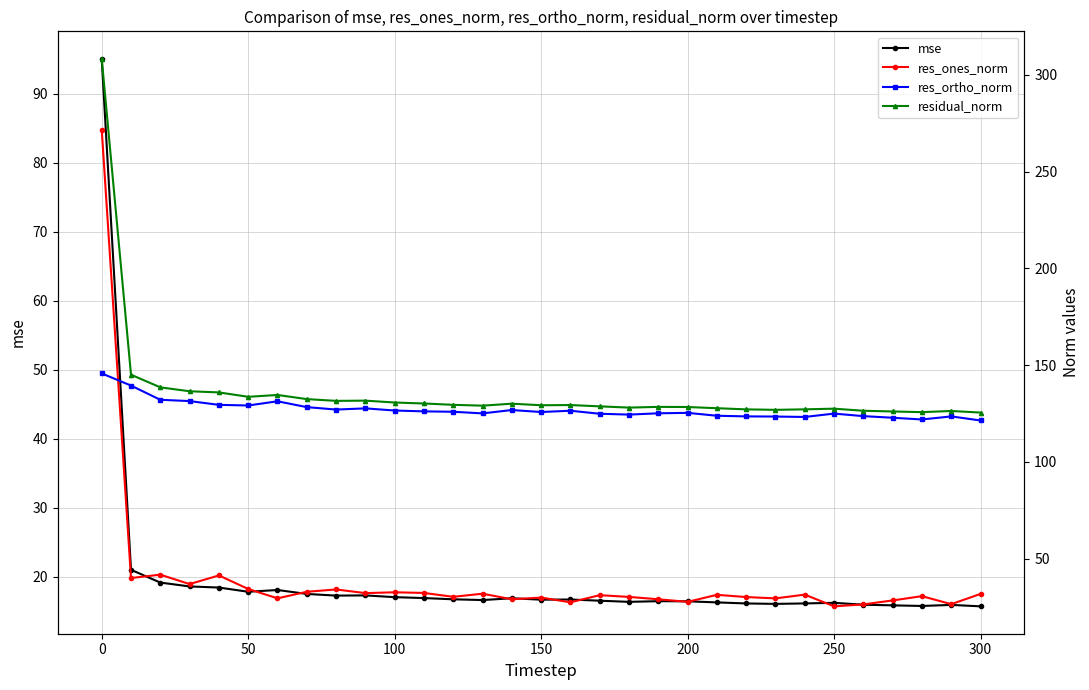

The mse series shows 152.5 at 0. True or false?

False